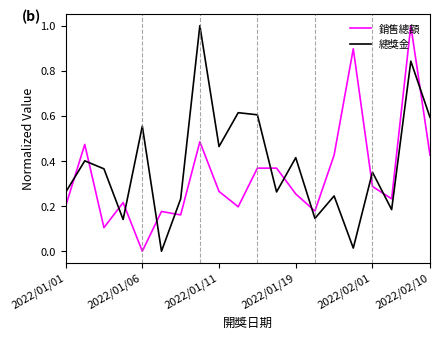

At how many categories does at least one series exceed 0?

20